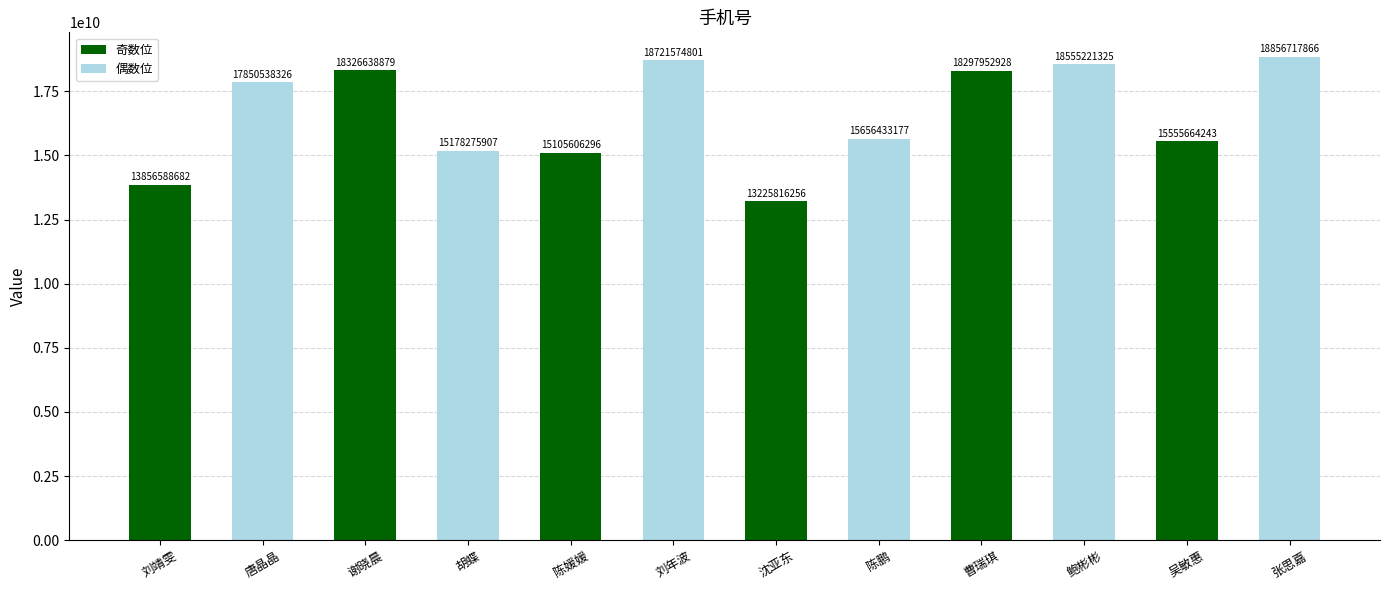

What is the label of the 11th bar from the right?

唐晶晶